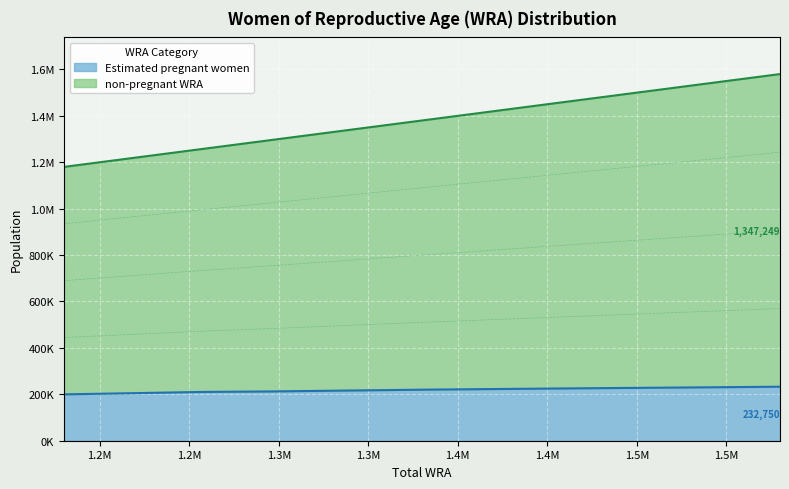

Where does the Estimated pregnant women series first go above 219900?

1379000